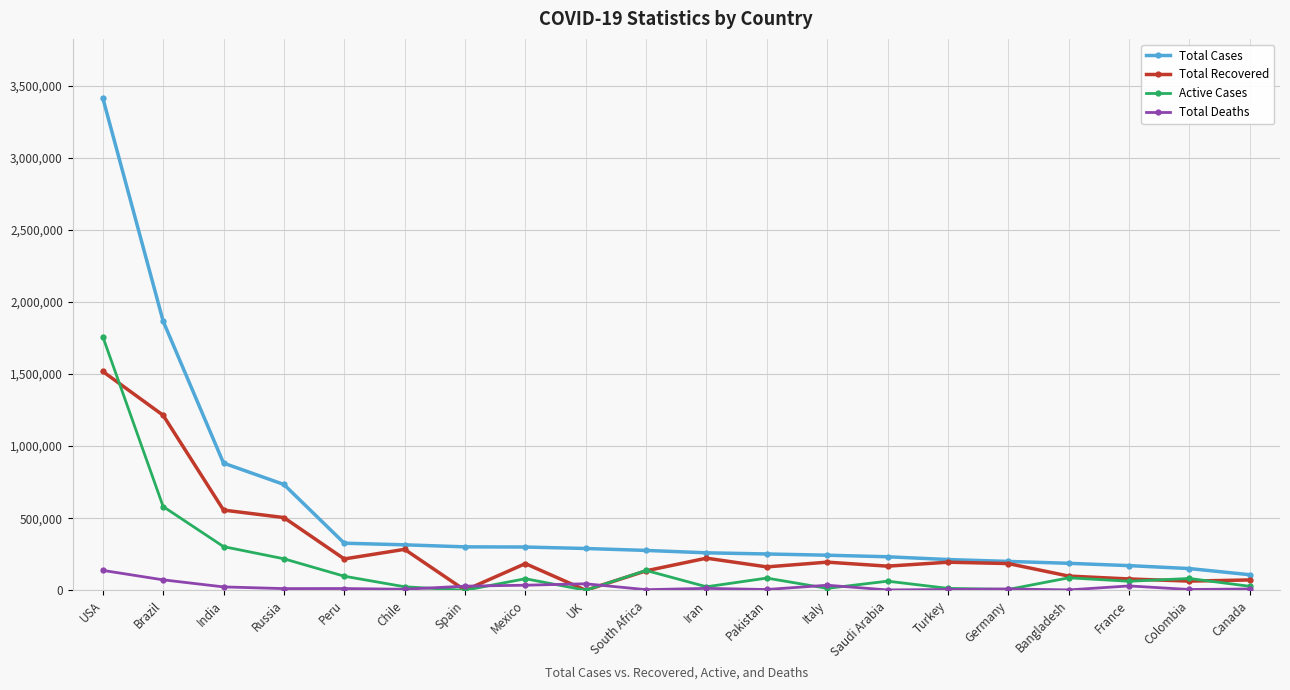

Which series has the largest range (max minus min)?

Total Cases